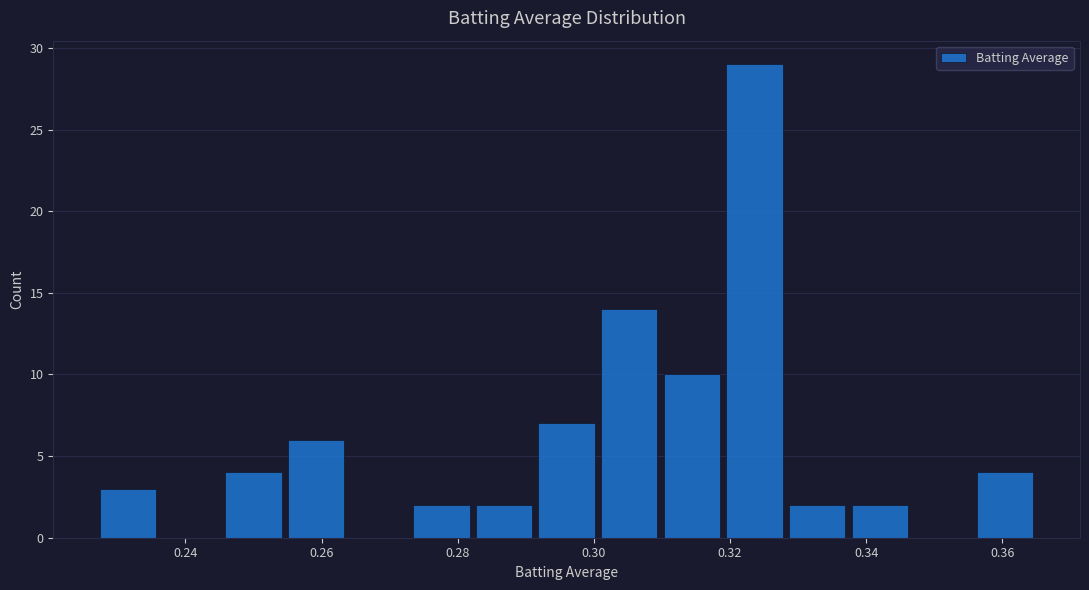

What is the height of the bar covering 0.328 to 0.338 on the x-axis? Neither the bar edges nor the heights are printed on the chart, so give them approximately, as read against the axes.

2